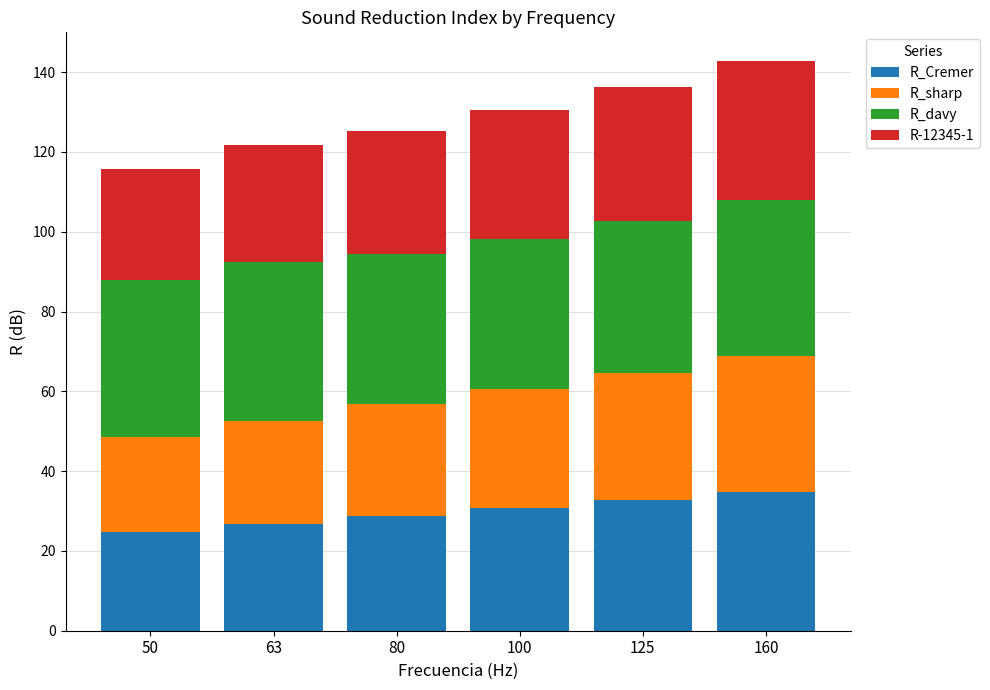

Reading left to right, list the values for the R_Cremer series.

24.7	26.7	28.8	30.7	32.7	34.8